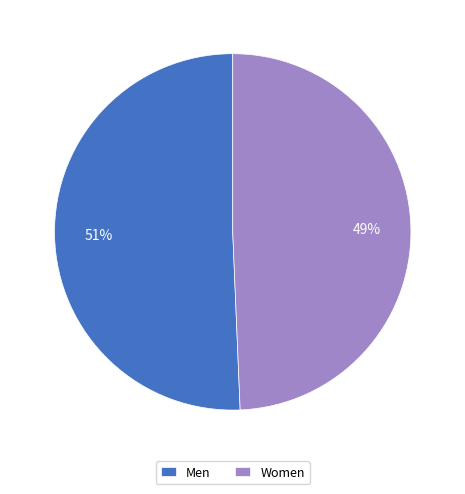

Is it true that Women is 37% of the pie?

False